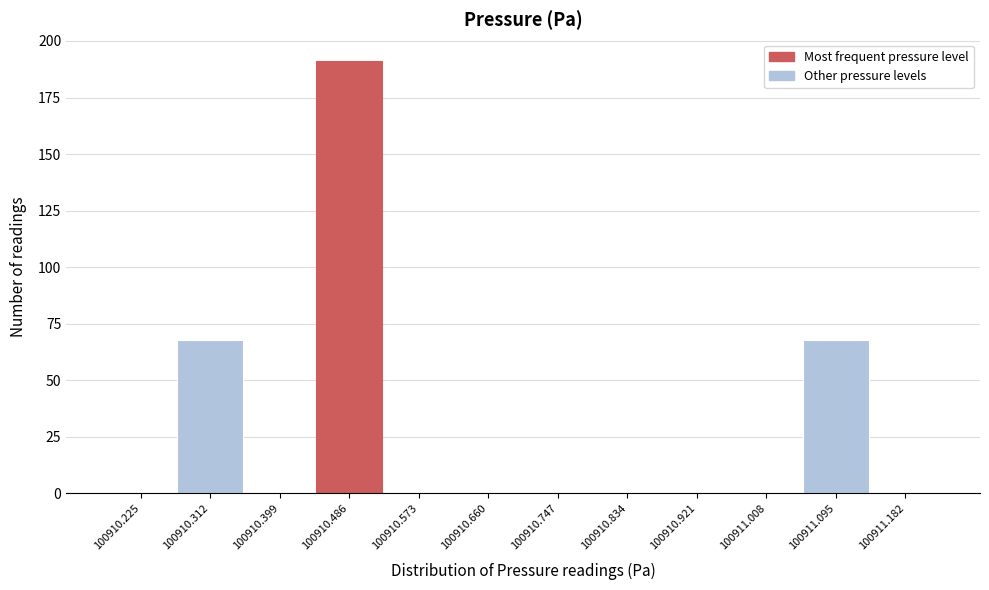

Reading left to right, transcribe this chart: for each bar, give the range it covers on the x-axis and its height. Neither the bar edges nor the heights are printed on the chart, so give them approximately, as read against the axes.

100910.18 to 100910.27: 0
100910.27 to 100910.36: 70
100910.36 to 100910.44: 0
100910.44 to 100910.53: 190
100910.53 to 100910.62: 0
100910.62 to 100910.70: 0
100910.70 to 100910.79: 0
100910.79 to 100910.88: 0
100910.88 to 100910.96: 0
100910.96 to 100911.05: 0
100911.05 to 100911.14: 70
100911.14 to 100911.23: 0